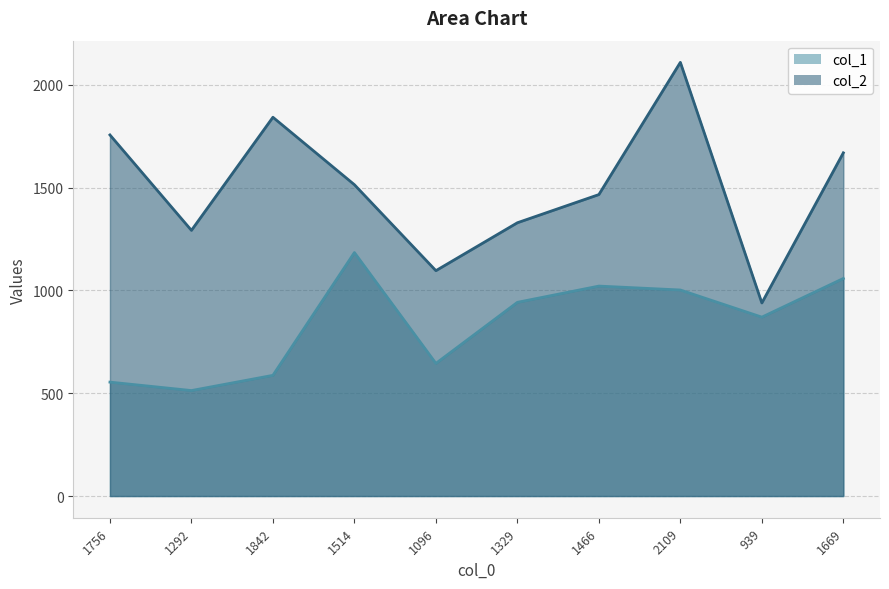

What is the maximum value shown in the chart?

2109